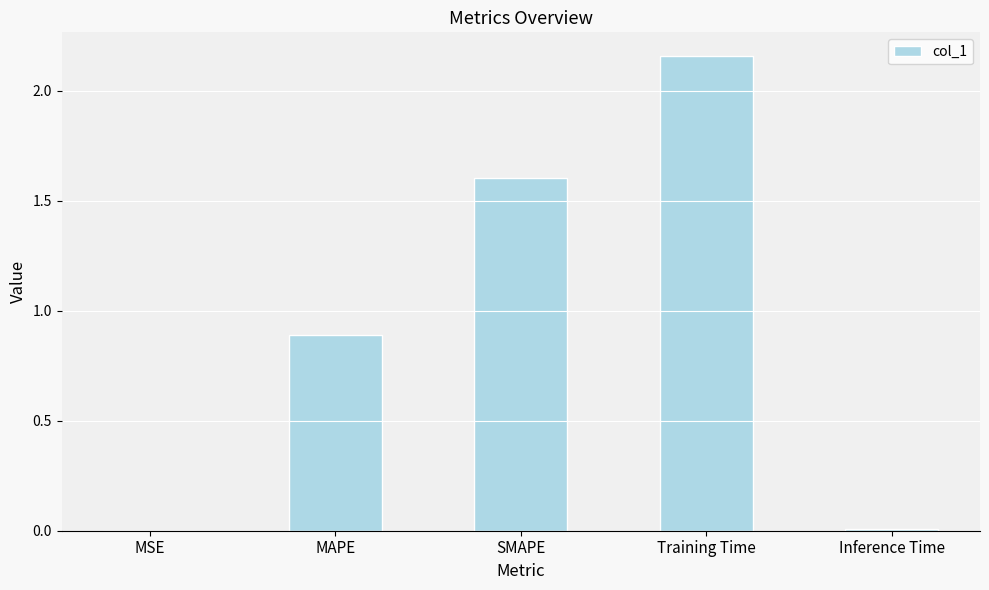

What is the sum of the values at MAPE and SMAPE?

2.5